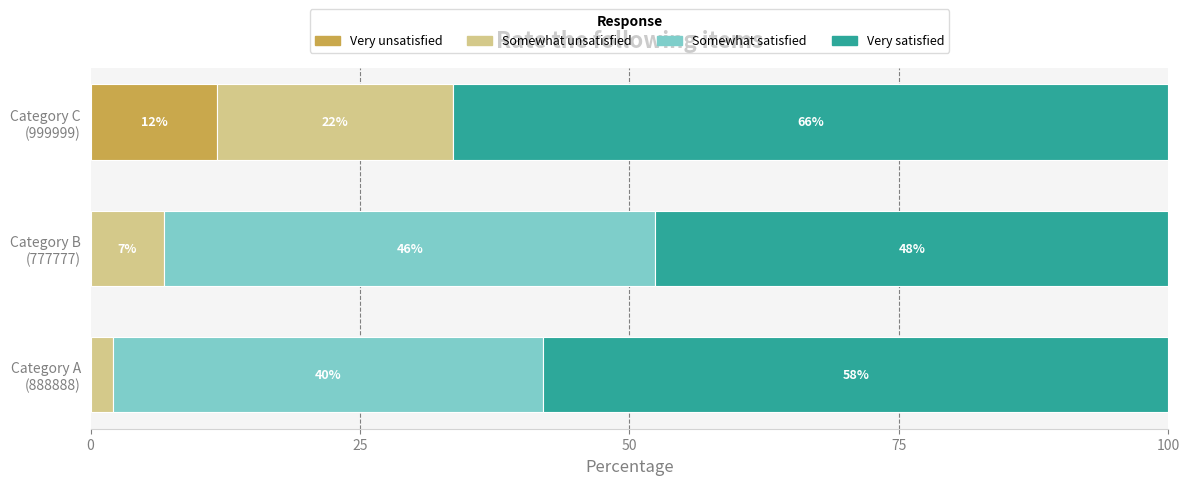

What is the difference between the maximum and minimum values in the Somewhat satisfied series?

45.6